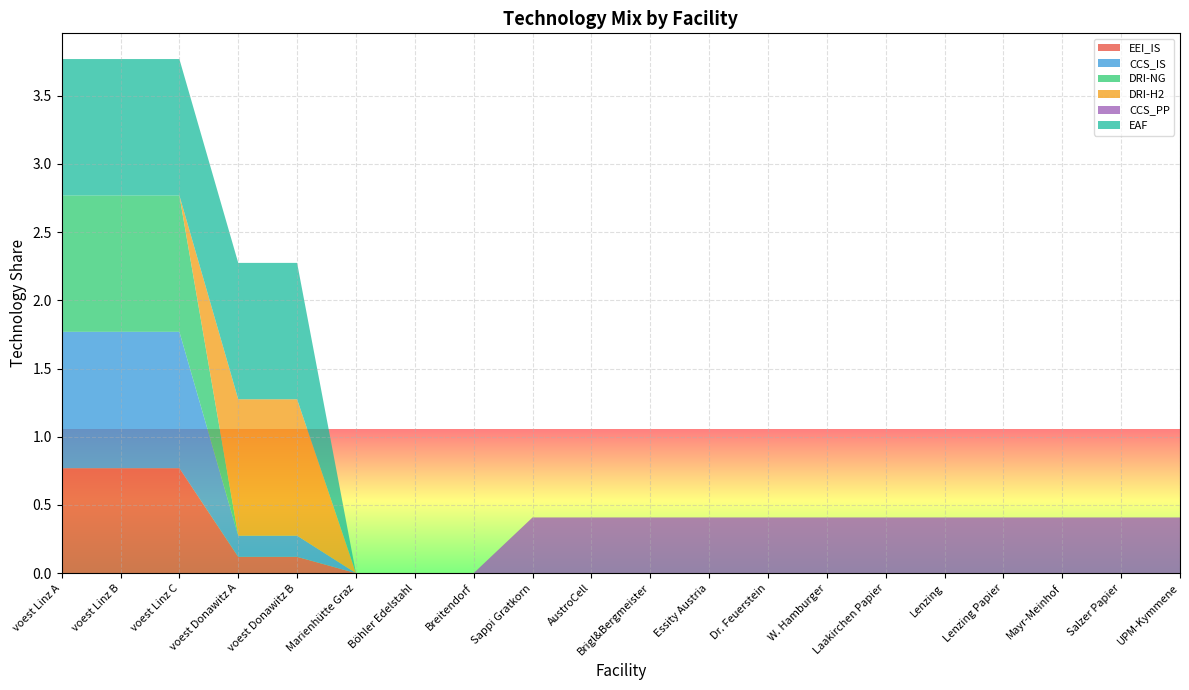

Reading right to left, extract all data points from this chart.

EEI_IS: UPM-Kymmene=0.0	Salzer Papier=0.0	Mayr-Meinhof=0.0	Lenzing Papier=0.0	Lenzing=0.0	Laakirchen Papier=0.0	W. Hamburger=0.0	Dr. Feuerstein=0.0	Essity Austria=0.0	Brigl&Bergmeister=0.0	AustroCell=0.0	Sappi Gratkorn=0.0	Breitendorf=0.0	Böhler Edelstahl=0.0	Marienhütte Graz=0.0	voest Donawitz B=0.1	voest Donawitz A=0.1	voest Linz C=0.8	voest Linz B=0.8	voest Linz A=0.8
CCS_IS: UPM-Kymmene=0.0	Salzer Papier=0.0	Mayr-Meinhof=0.0	Lenzing Papier=0.0	Lenzing=0.0	Laakirchen Papier=0.0	W. Hamburger=0.0	Dr. Feuerstein=0.0	Essity Austria=0.0	Brigl&Bergmeister=0.0	AustroCell=0.0	Sappi Gratkorn=0.0	Breitendorf=0.0	Böhler Edelstahl=0.0	Marienhütte Graz=0.0	voest Donawitz B=0.2	voest Donawitz A=0.2	voest Linz C=1.0	voest Linz B=1.0	voest Linz A=1.0
DRI-NG: UPM-Kymmene=0.0	Salzer Papier=0.0	Mayr-Meinhof=0.0	Lenzing Papier=0.0	Lenzing=0.0	Laakirchen Papier=0.0	W. Hamburger=0.0	Dr. Feuerstein=0.0	Essity Austria=0.0	Brigl&Bergmeister=0.0	AustroCell=0.0	Sappi Gratkorn=0.0	Breitendorf=0.0	Böhler Edelstahl=0.0	Marienhütte Graz=0.0	voest Donawitz B=0.0	voest Donawitz A=0.0	voest Linz C=1.0	voest Linz B=1.0	voest Linz A=1.0
DRI-H2: UPM-Kymmene=0.0	Salzer Papier=0.0	Mayr-Meinhof=0.0	Lenzing Papier=0.0	Lenzing=0.0	Laakirchen Papier=0.0	W. Hamburger=0.0	Dr. Feuerstein=0.0	Essity Austria=0.0	Brigl&Bergmeister=0.0	AustroCell=0.0	Sappi Gratkorn=0.0	Breitendorf=0.0	Böhler Edelstahl=0.0	Marienhütte Graz=0.0	voest Donawitz B=1.0	voest Donawitz A=1.0	voest Linz C=0.0	voest Linz B=0.0	voest Linz A=0.0
CCS_PP: UPM-Kymmene=0.4	Salzer Papier=0.4	Mayr-Meinhof=0.4	Lenzing Papier=0.4	Lenzing=0.4	Laakirchen Papier=0.4	W. Hamburger=0.4	Dr. Feuerstein=0.4	Essity Austria=0.4	Brigl&Bergmeister=0.4	AustroCell=0.4	Sappi Gratkorn=0.4	Breitendorf=0.0	Böhler Edelstahl=0.0	Marienhütte Graz=0.0	voest Donawitz B=0.0	voest Donawitz A=0.0	voest Linz C=0.0	voest Linz B=0.0	voest Linz A=0.0
EAF: UPM-Kymmene=0.0	Salzer Papier=0.0	Mayr-Meinhof=0.0	Lenzing Papier=0.0	Lenzing=0.0	Laakirchen Papier=0.0	W. Hamburger=0.0	Dr. Feuerstein=0.0	Essity Austria=0.0	Brigl&Bergmeister=0.0	AustroCell=0.0	Sappi Gratkorn=0.0	Breitendorf=0.0	Böhler Edelstahl=0.0	Marienhütte Graz=0.0	voest Donawitz B=1.0	voest Donawitz A=1.0	voest Linz C=1.0	voest Linz B=1.0	voest Linz A=1.0